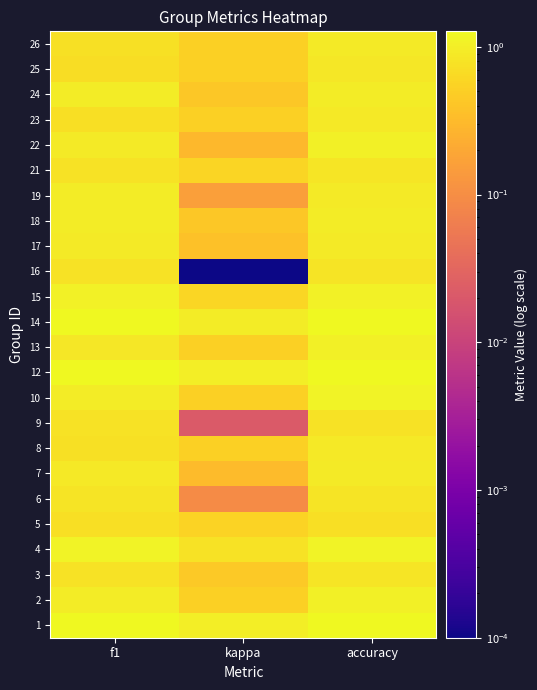

Which label corresponds to the smallest value in the chart?

kappa